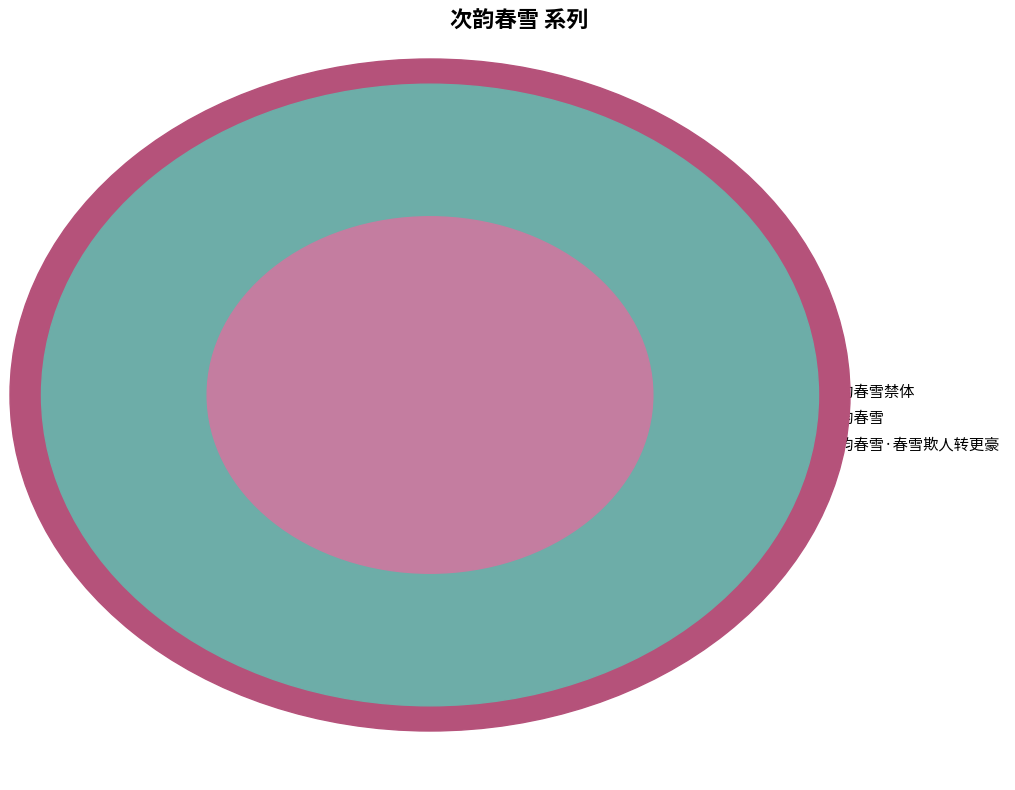

Is it true that 次韵春雪 is 40% of the pie?

True